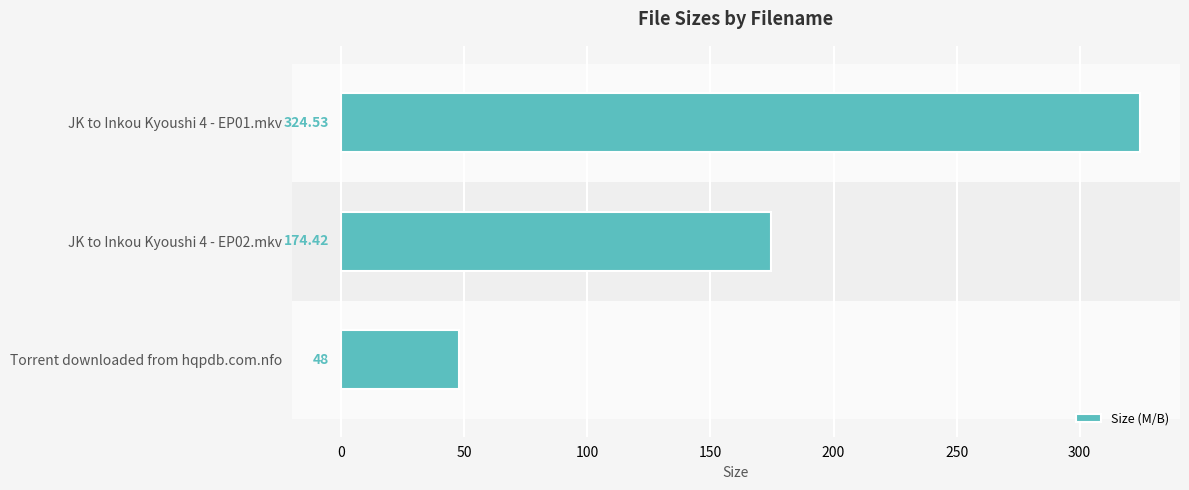

What is the difference between the maximum and minimum values?

276.5